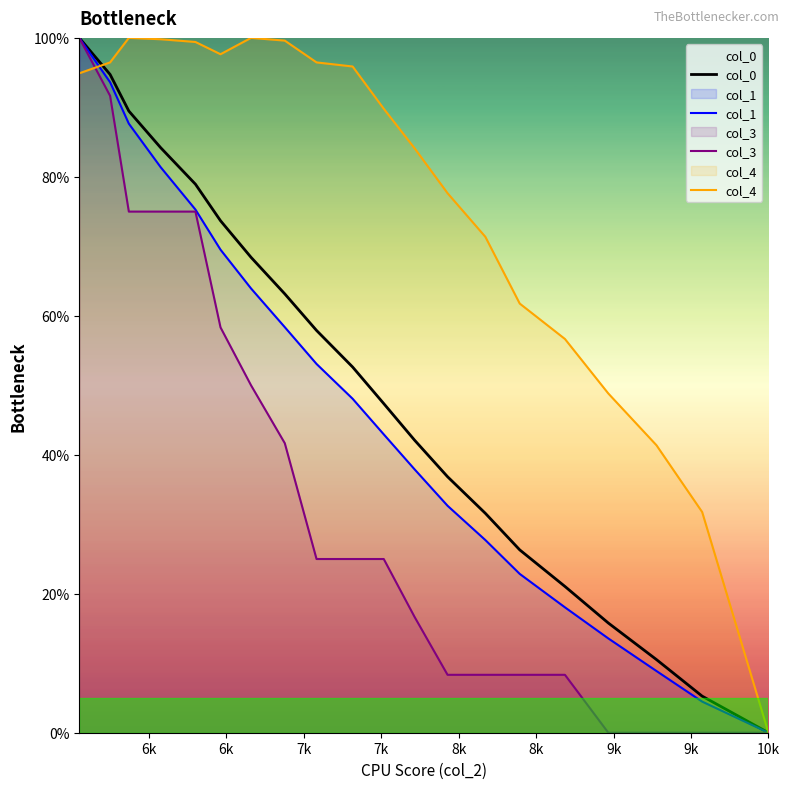

True or false: col_3 and col_1 intersect in this chart.

False